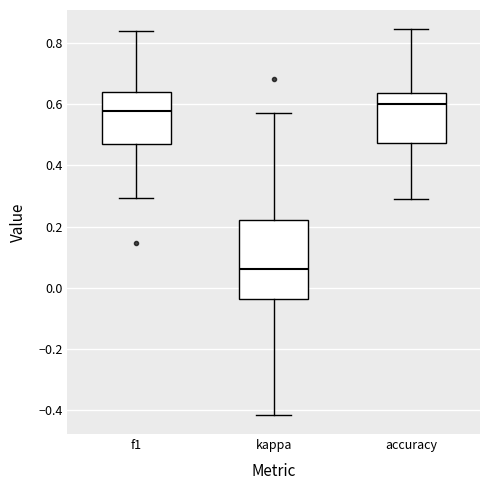

Where is the upper edge of the box for accuracy on the y-axis? The values are not printed on the chart, so give them approximately, as read against the axis.

0.64